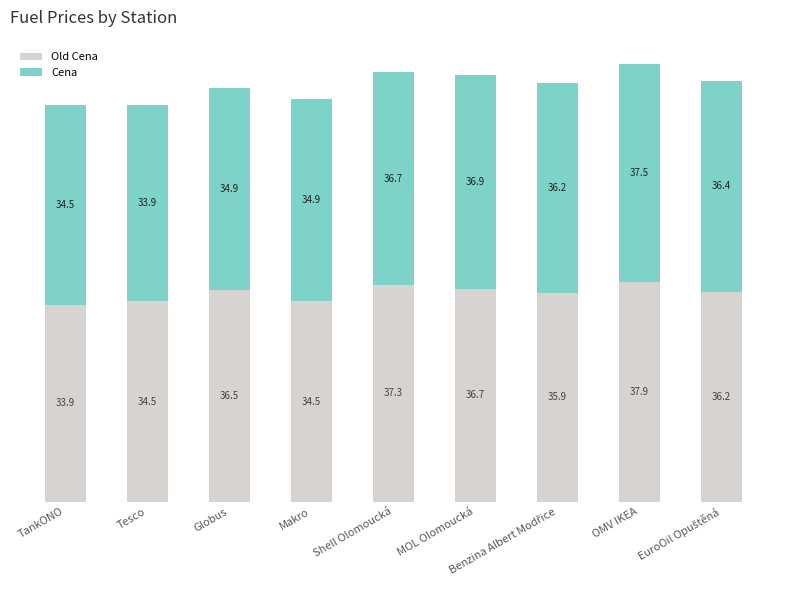

What is the total value across all series at MOL Olomoucká?

73.6